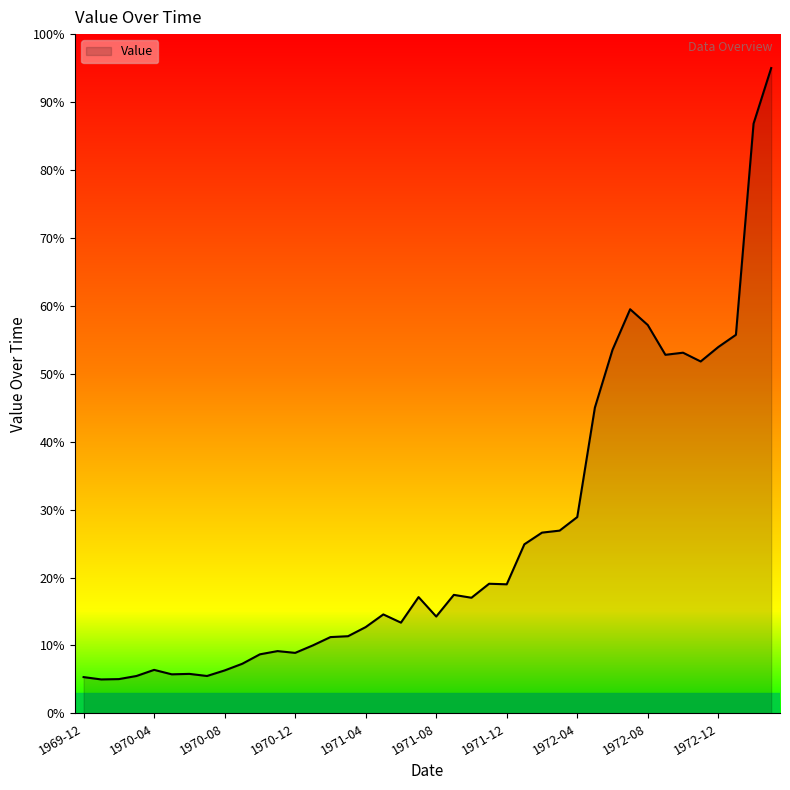

What is the minimum value shown in the chart?

5.0